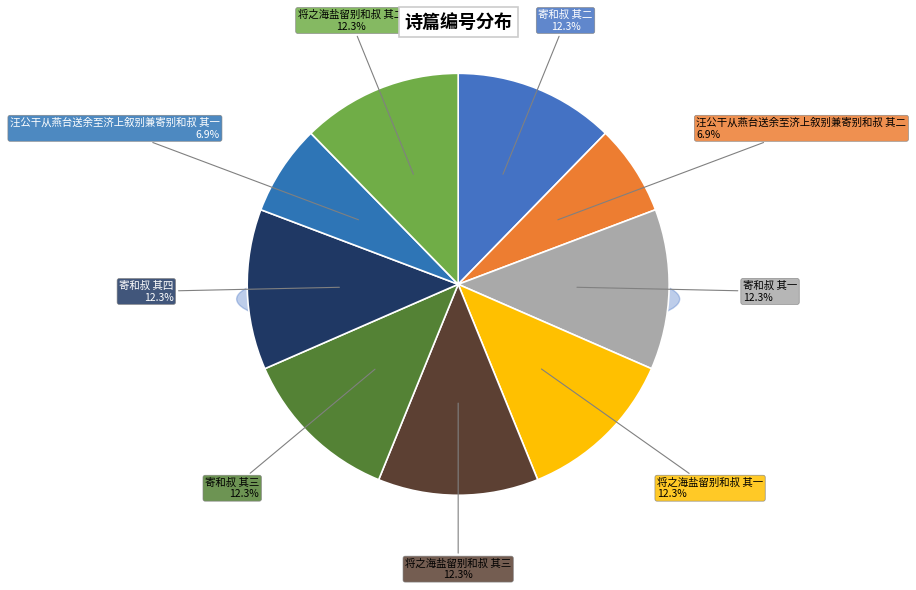

Do 将之海盐留别和叔 其三 and 将之海盐留别和叔 其一 together represent more than half of the pie?

No